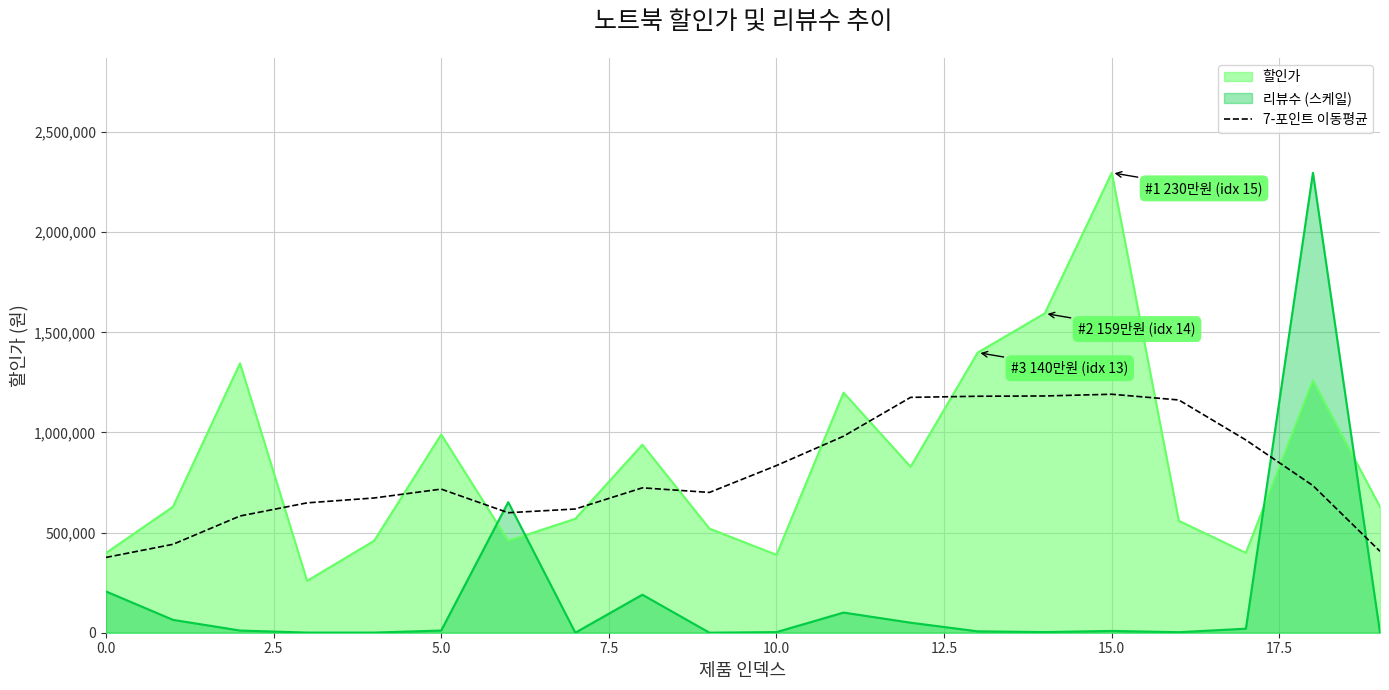

The value of 할인가 at 0.0 is 398000.0. True or false?

True